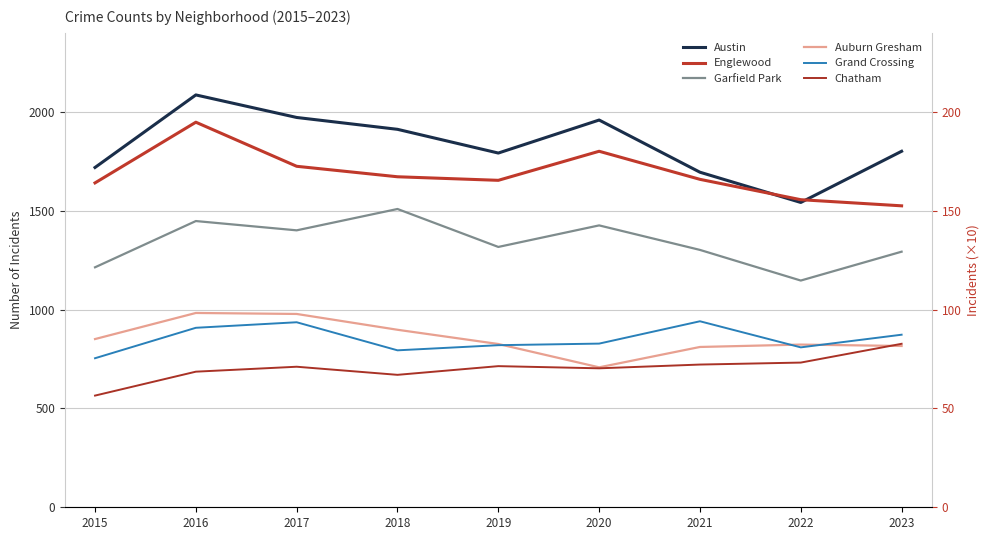

True or false: Garfield Park has more than 0 points higher than both neighbors.

True